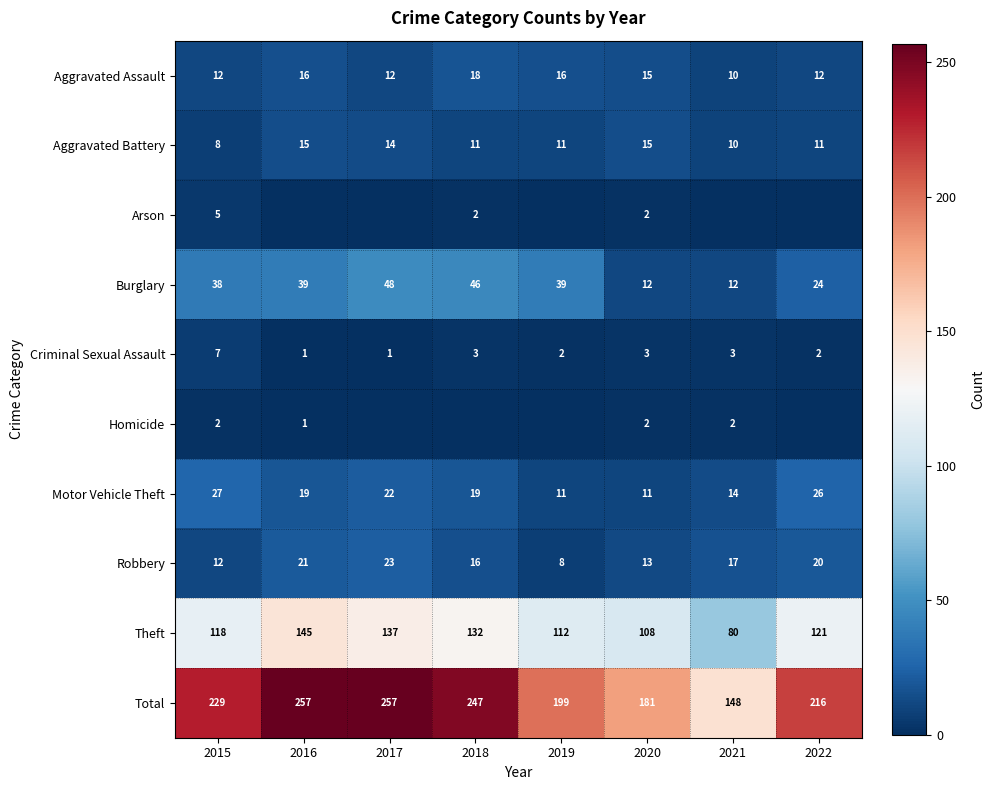

What is the average value of the Burglary series?

32